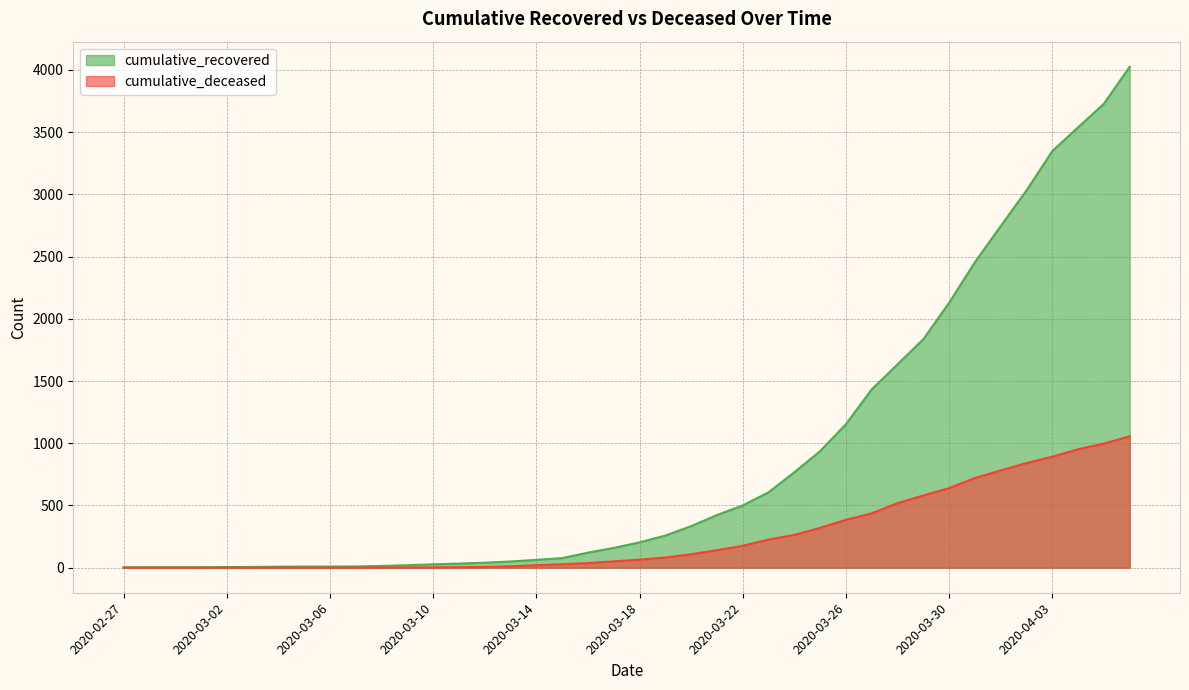

Rank the series by their maximum value, from lowest to highest.

cumulative_deceased, cumulative_recovered